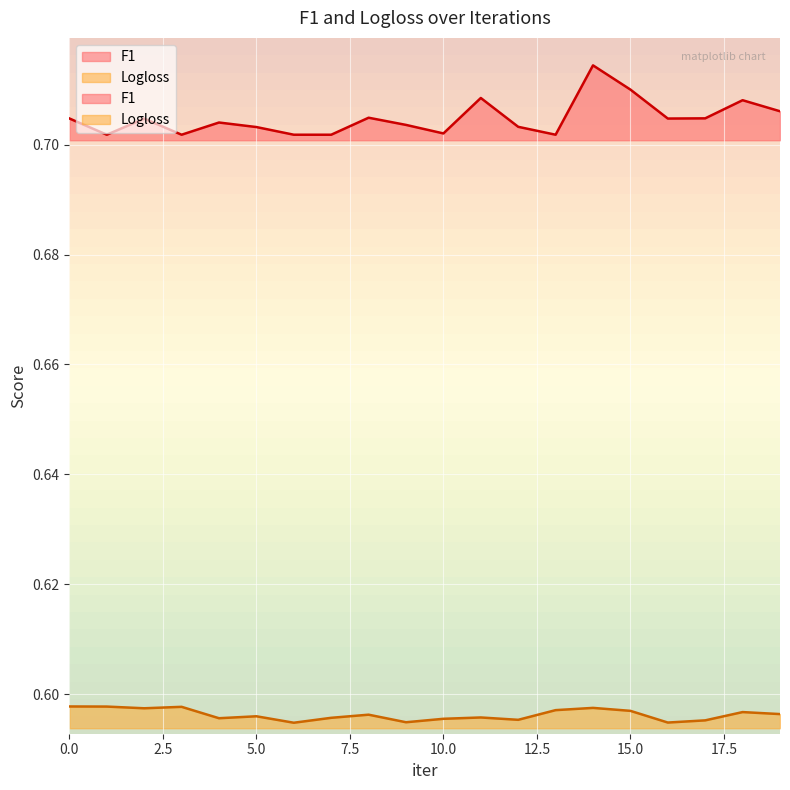

Count the number of data series in this chart.

2